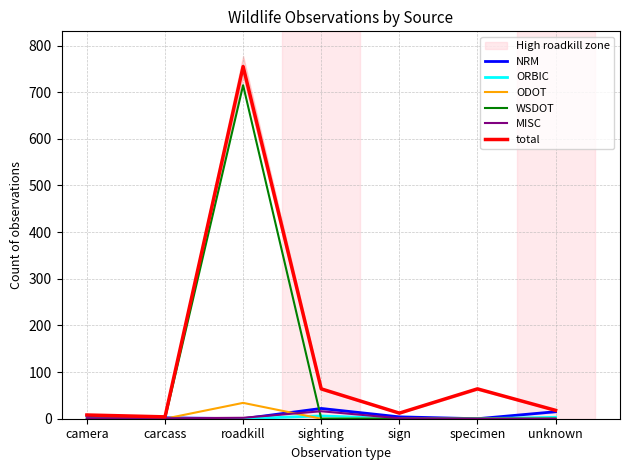

Rank the categories by ORBIC value from lowest to highest.

camera, roadkill, sign, specimen, carcass, unknown, sighting